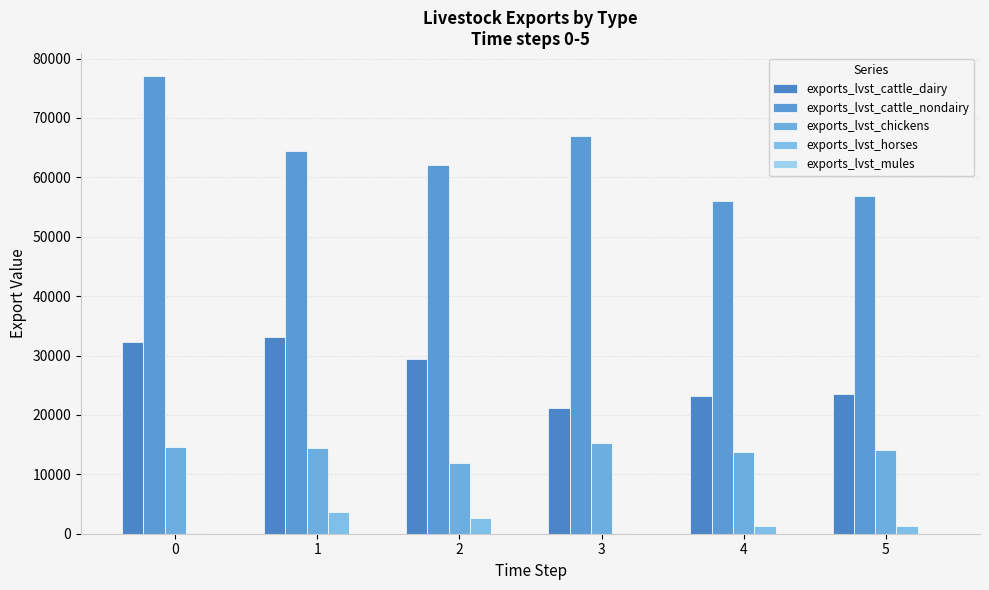

How many groups of bars are there?

6